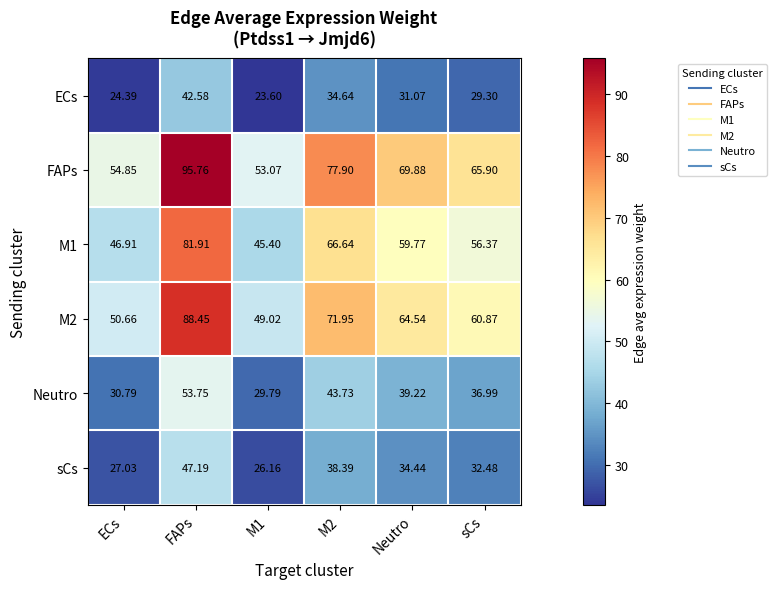

Which label corresponds to the largest value in the chart?

FAPs